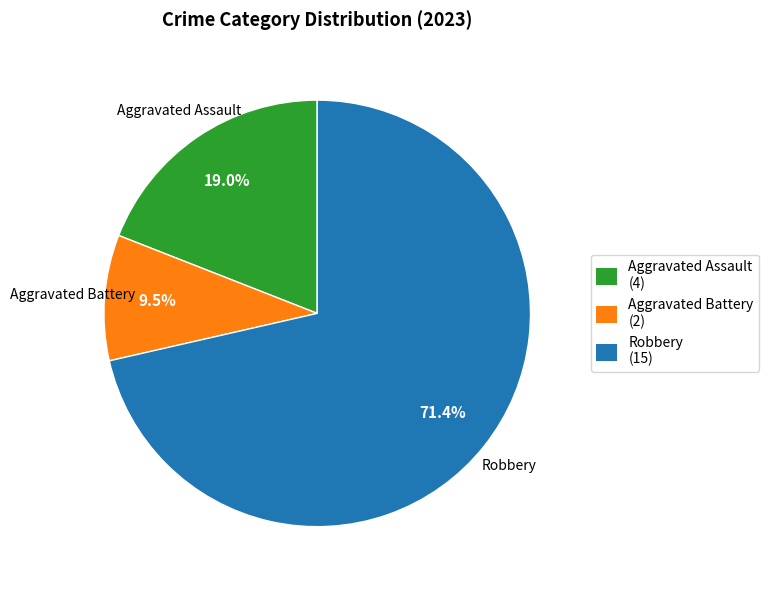

Which category accounts for the majority?

Robbery